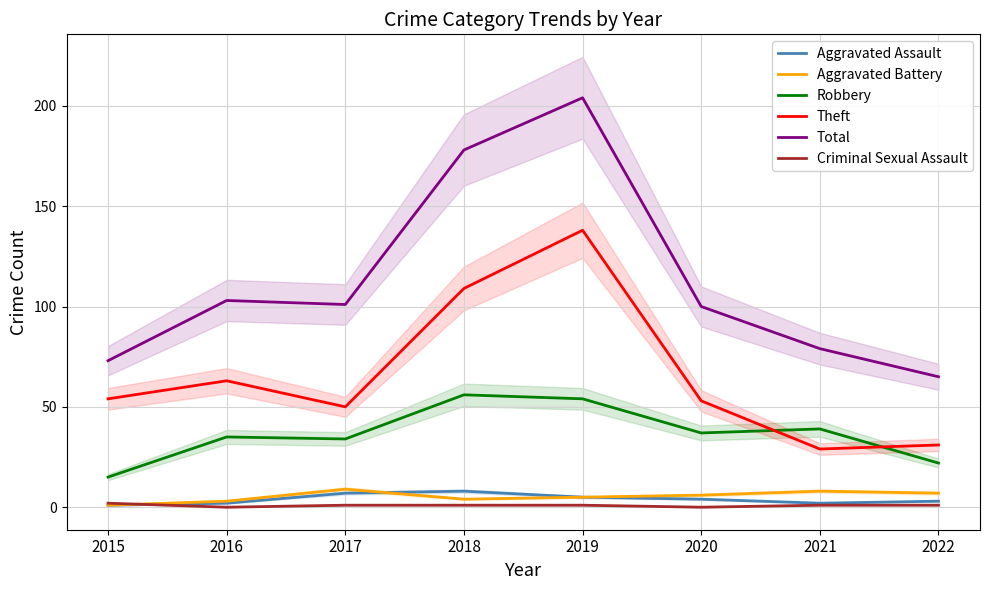

What is the difference between the maximum and minimum values in the Theft series?

109